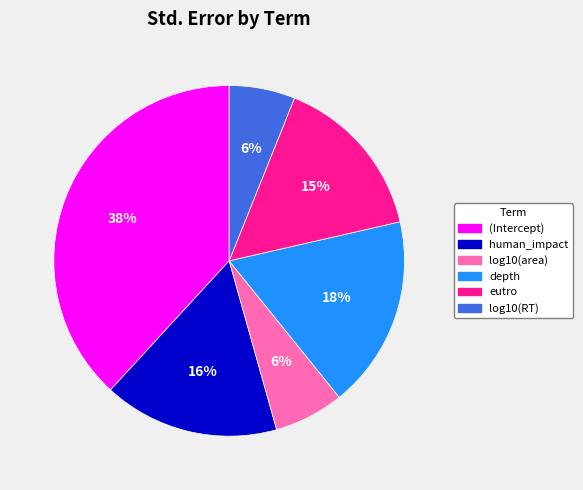

Combined, do log10(RT) and eutro account for over 50%?

No